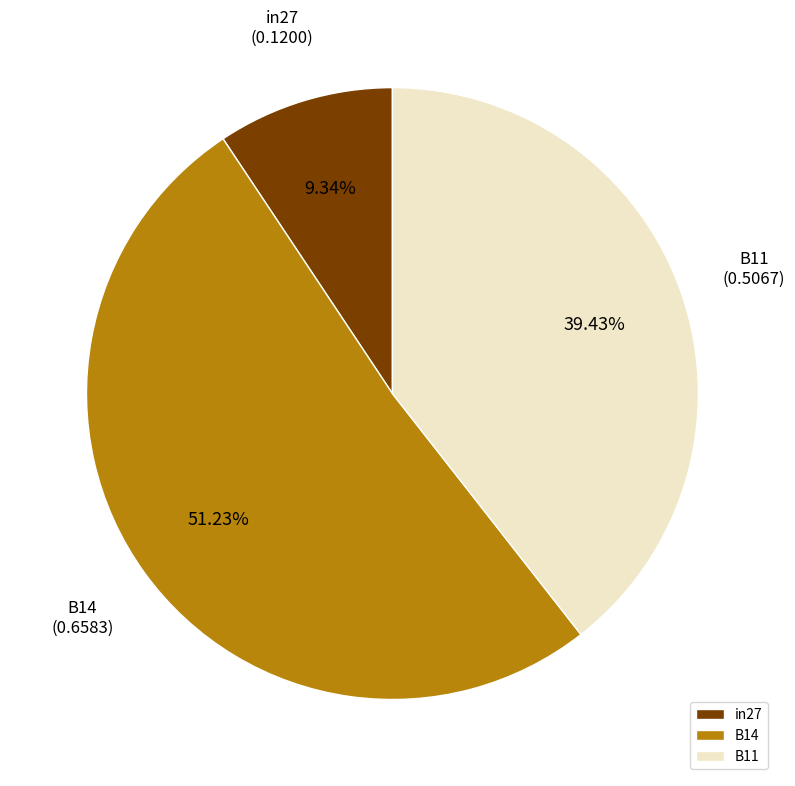

The B14 slice represents 51% of the pie. True or false?

True